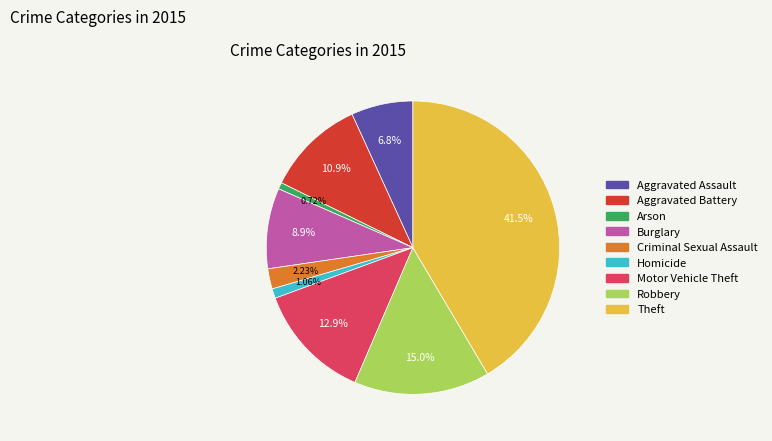

True or false: Theft accounts for 49% of the total.

False